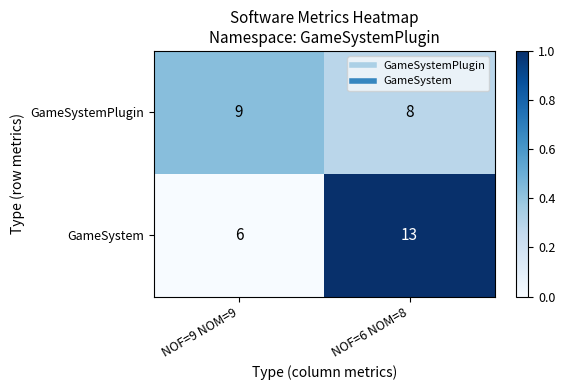

Which label corresponds to the largest value in the chart?

NOF=6 NOM=8